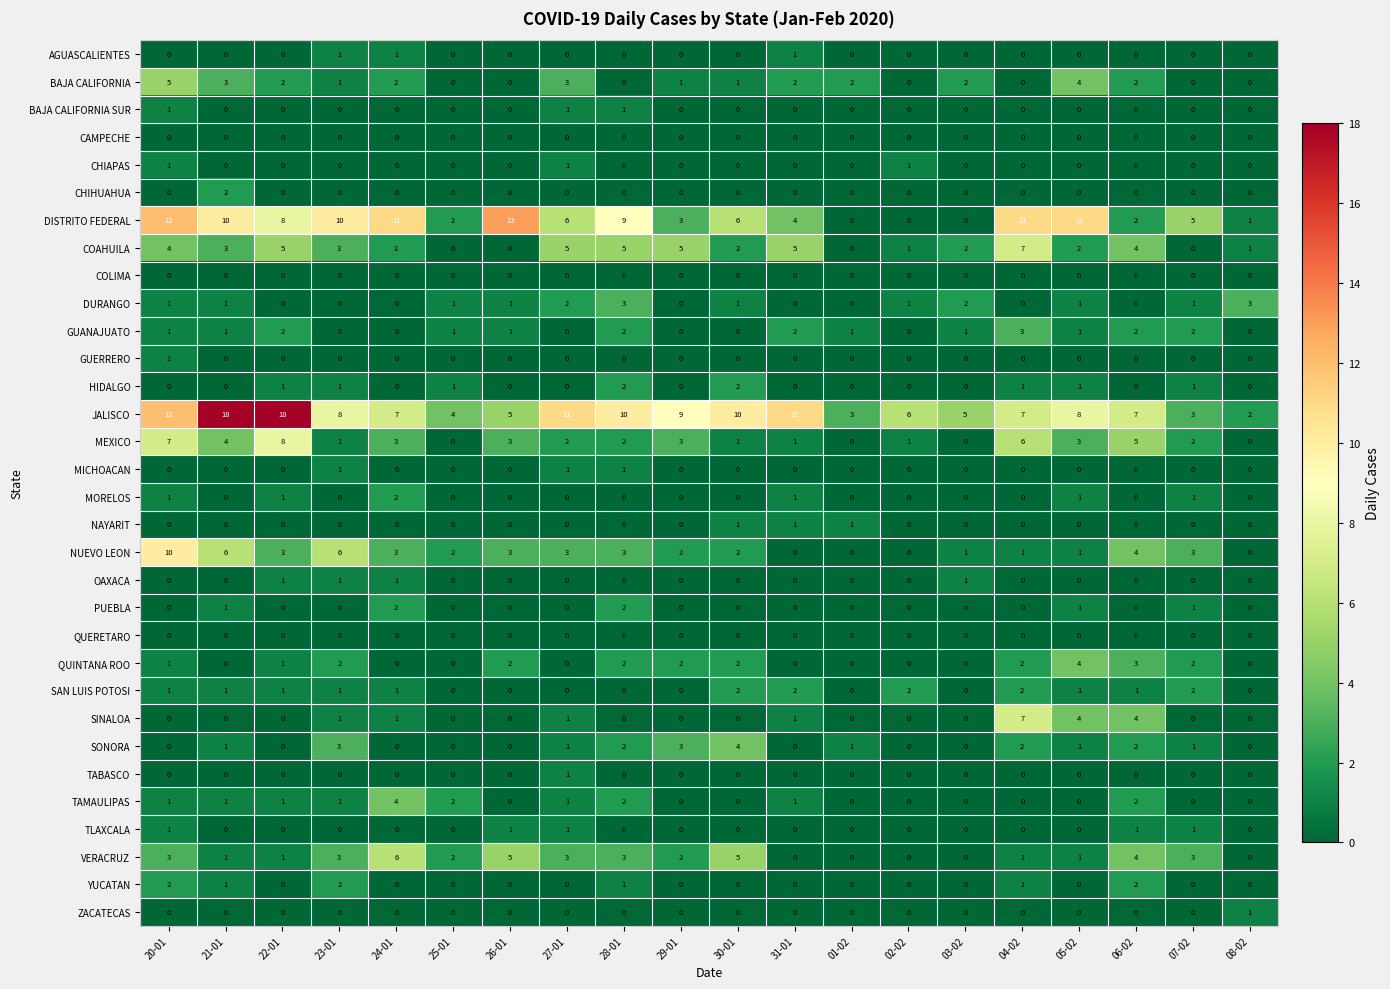

What is the total value across all series at 26-01?

34